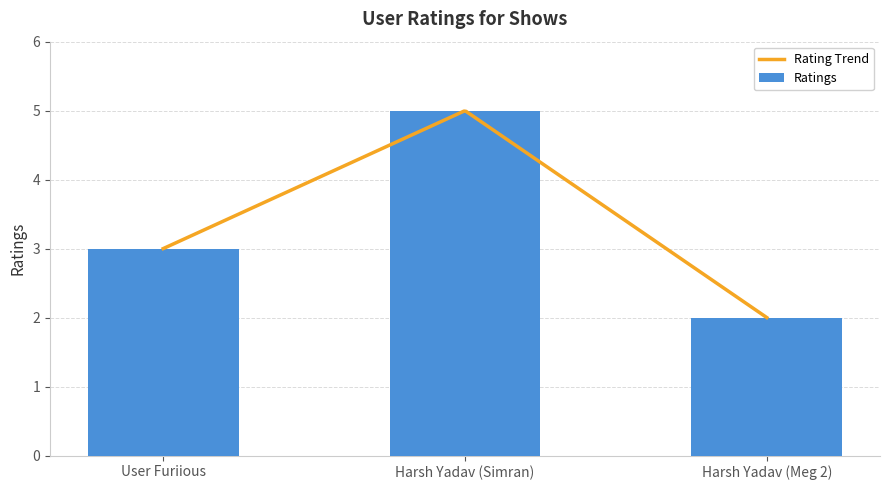

List the labels in order of value, smallest first.

Harsh Yadav (Meg 2), User Furiious, Harsh Yadav (Simran)